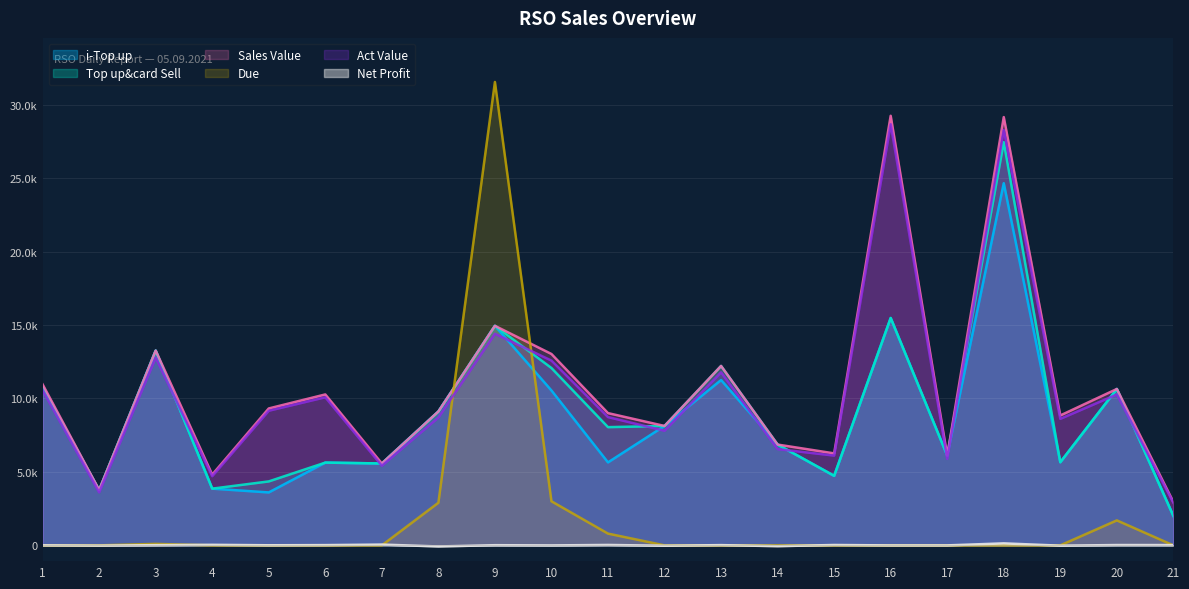

Between 4 and 15, which series saw the biggest shift?

Sales Value